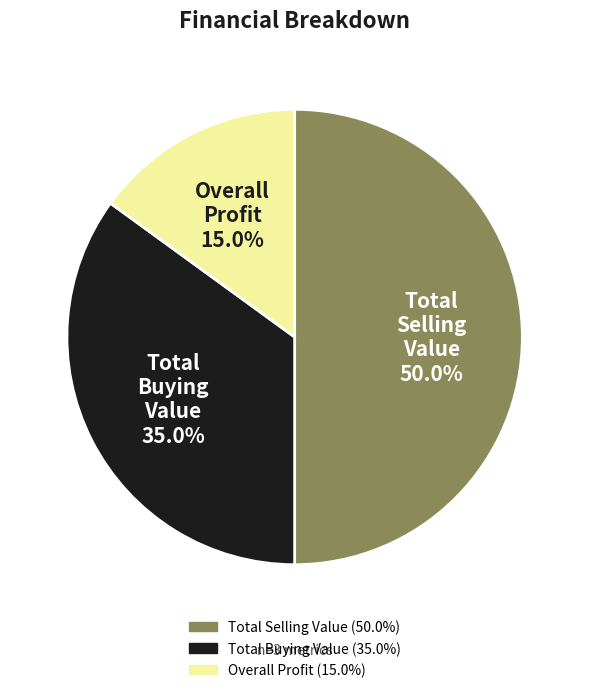

Rank the categories by value from highest to lowest.

Total Selling Value, Total Buying Value, Overall Profit